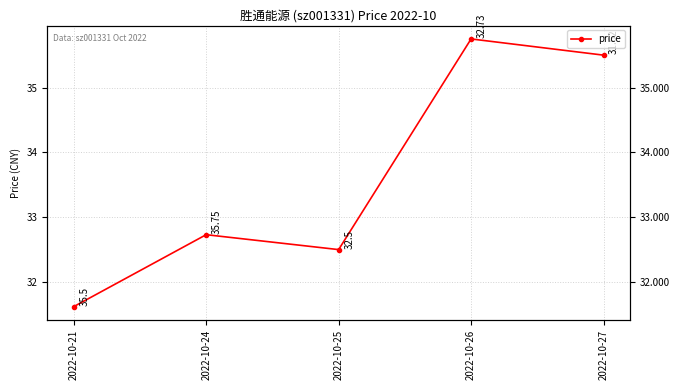

Where is the first local maximum?

2022-10-24